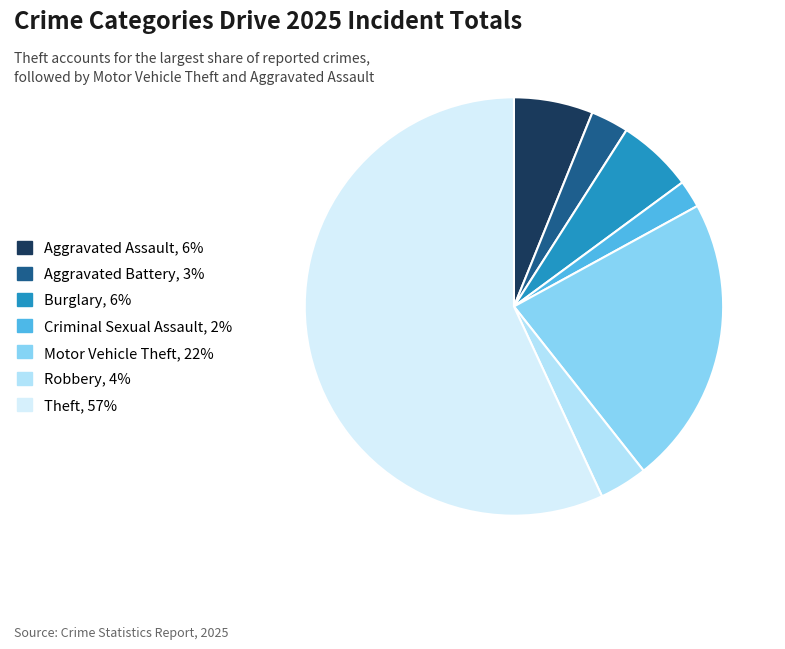

Which category accounts for the majority?

Theft